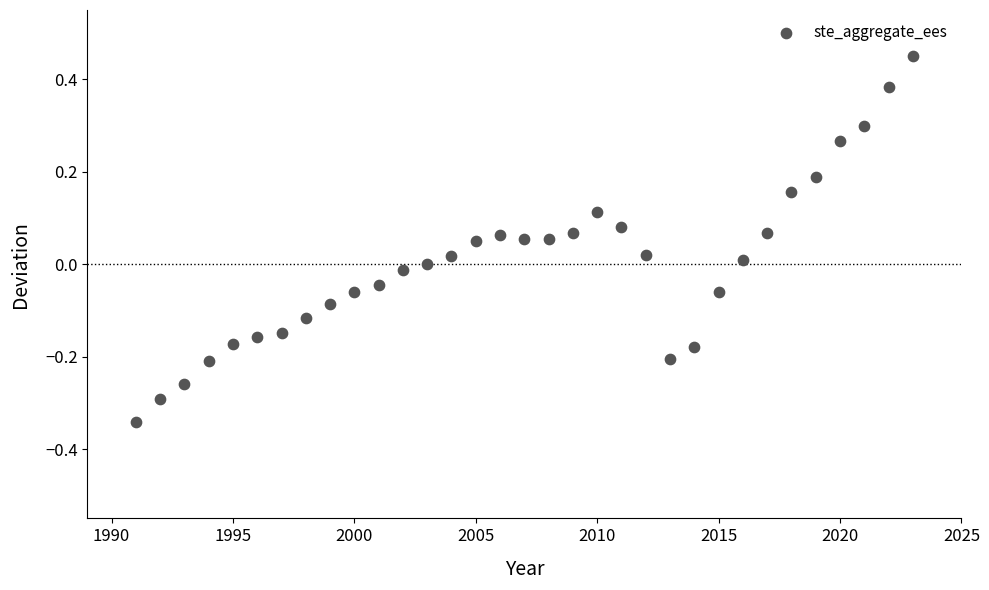

What is the range of X values (max minus min)?

32.0